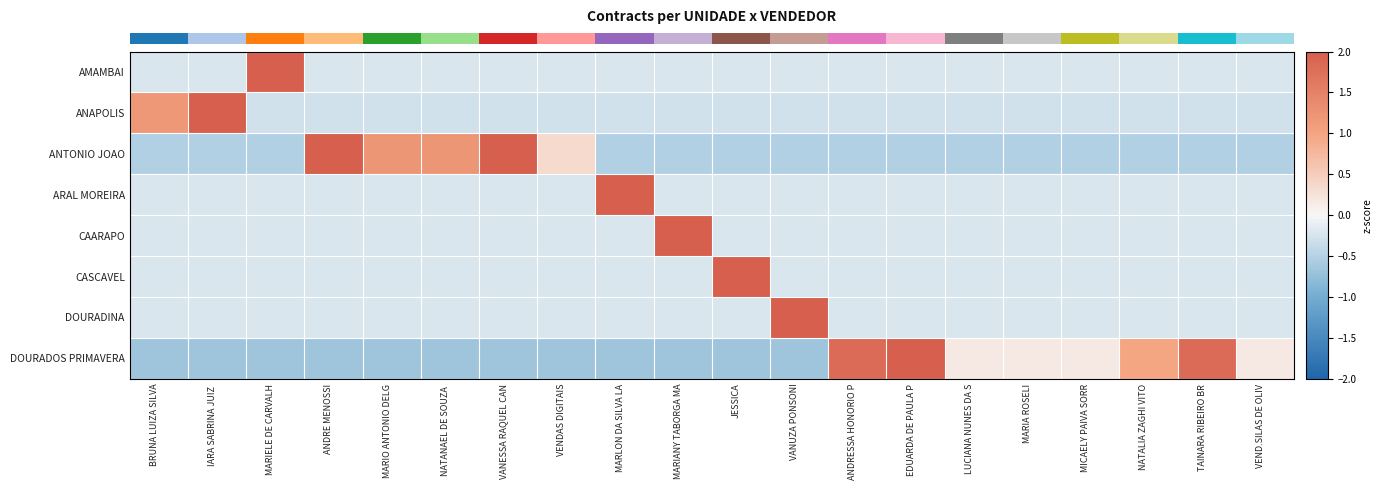

What is the minimum value shown in the chart?

-0.7